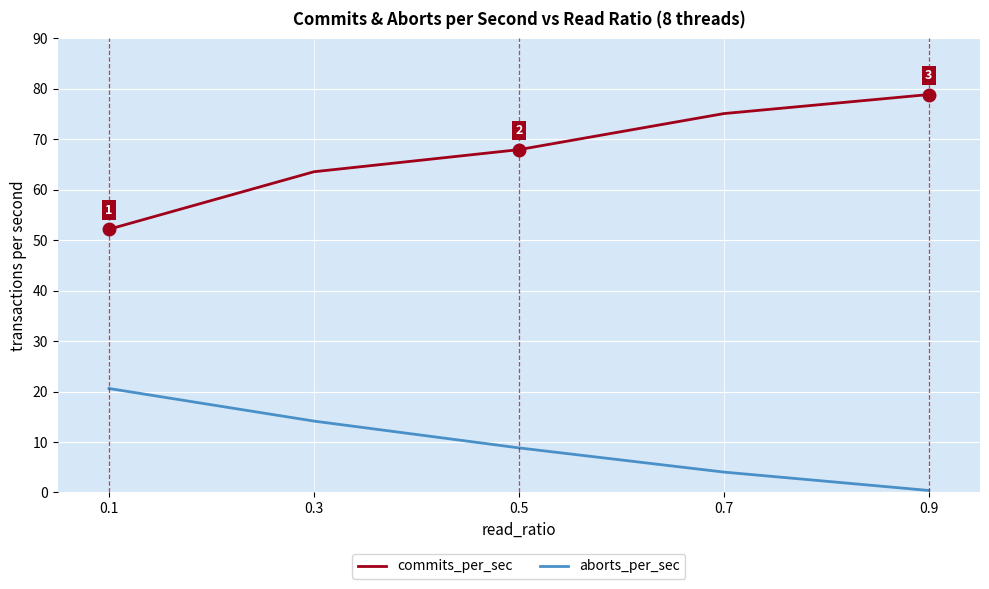

Rank the categories by aborts_per_sec value from lowest to highest.

0.9, 0.7, 0.5, 0.3, 0.1